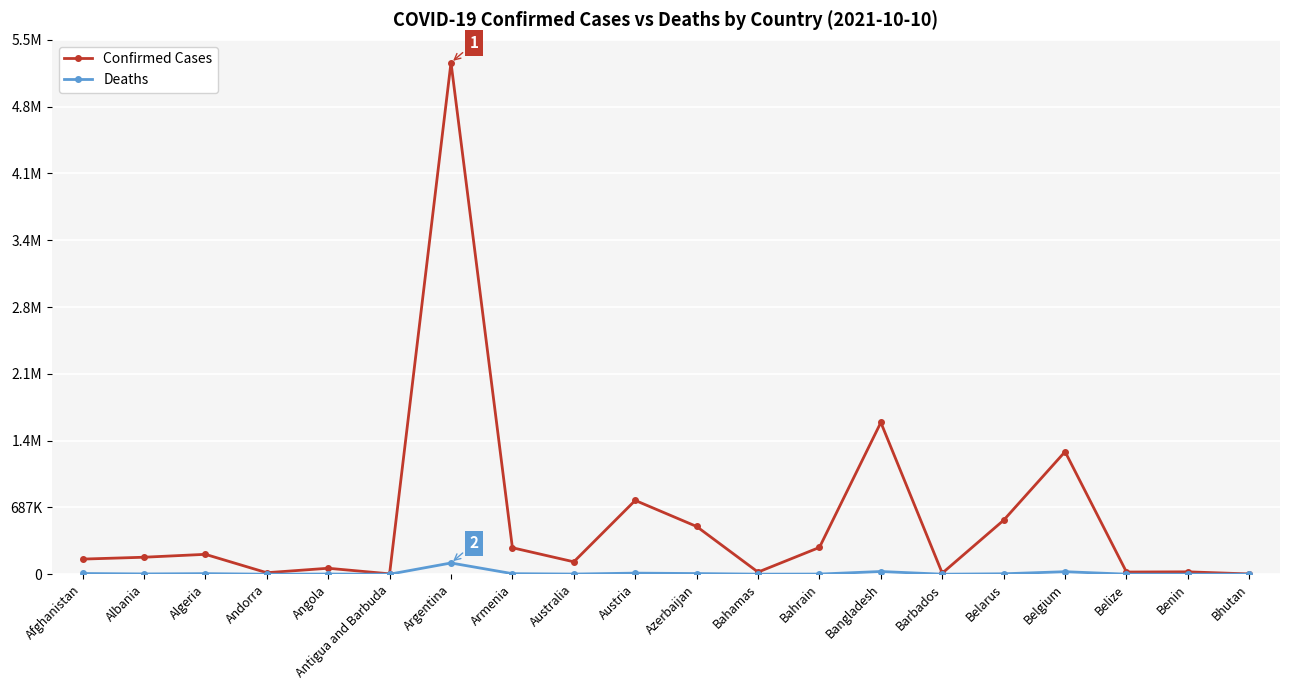

What is the greatest value displayed?

5265528